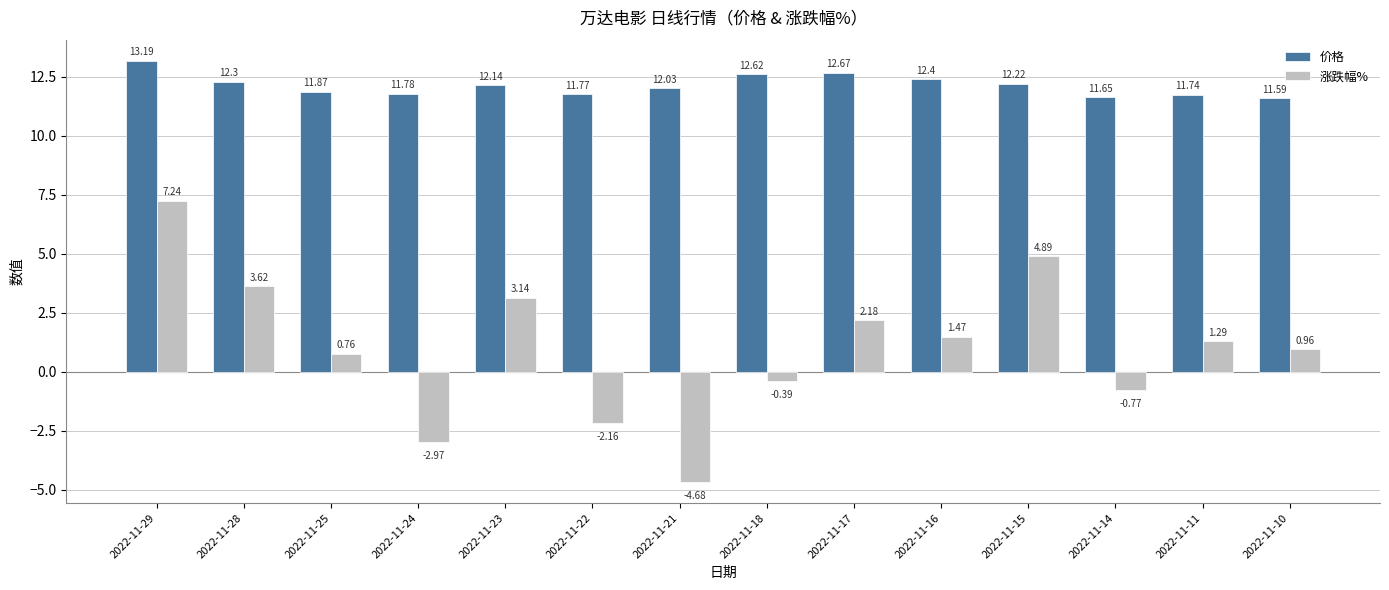

Rank the series by their maximum value, from highest to lowest.

价格, 涨跌幅%